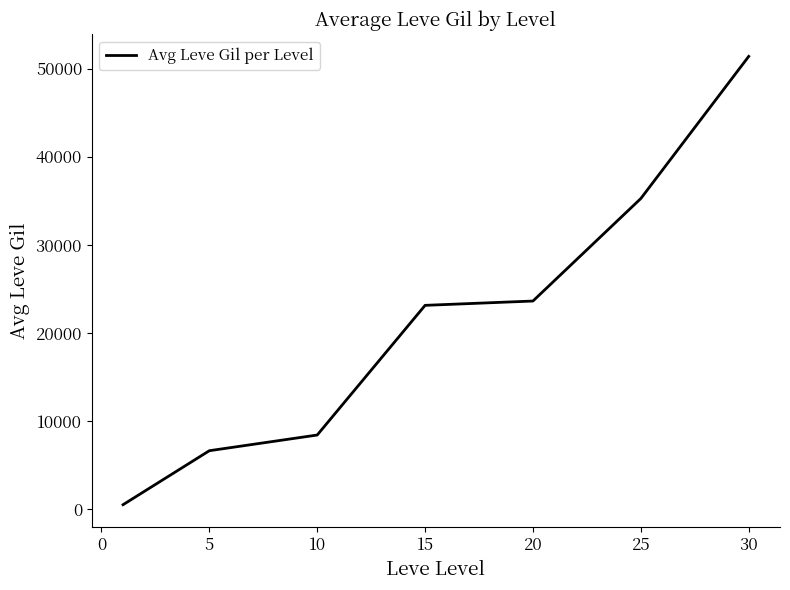

What is the maximum value shown in the chart?

51381.7